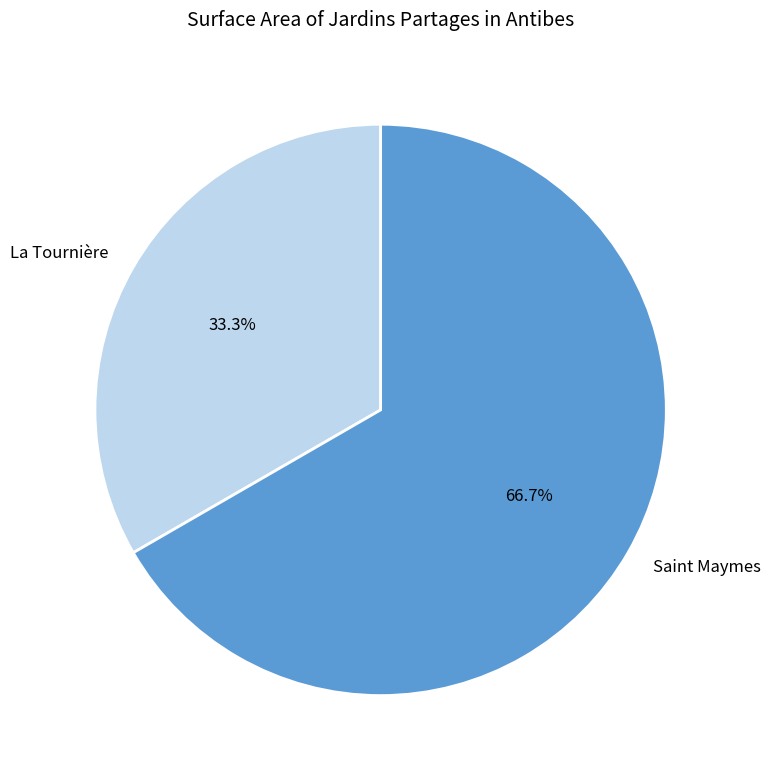

To the nearest percent, what is the difference between the largest and smallest slice percentages?

33%